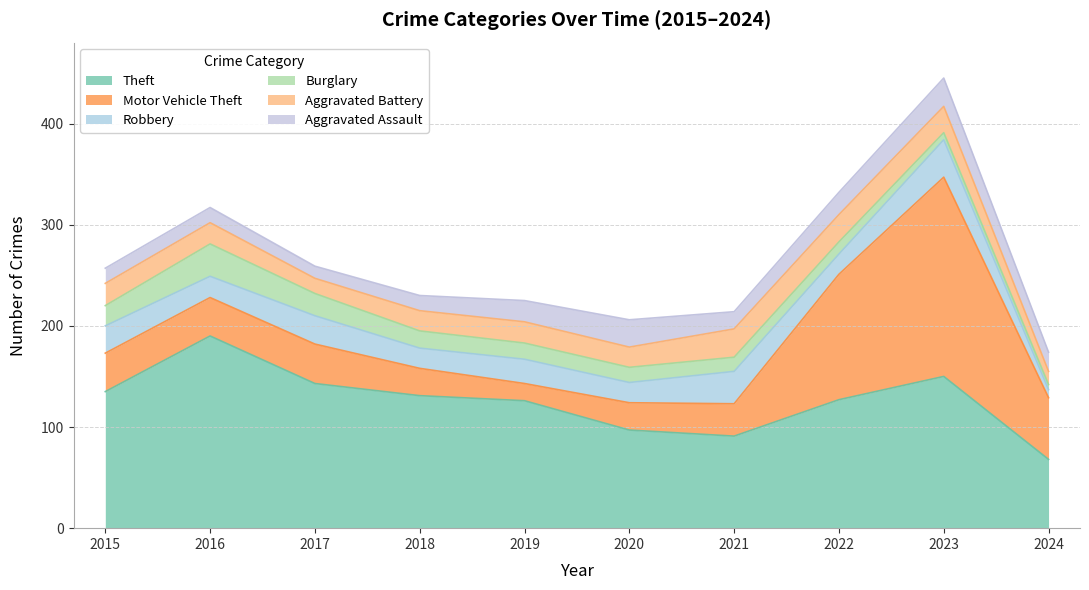

What is the lowest value of the Theft series?

68